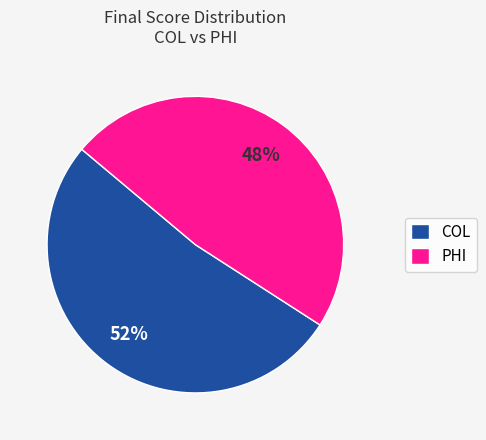

Is it true that COL is 52% of the pie?

True